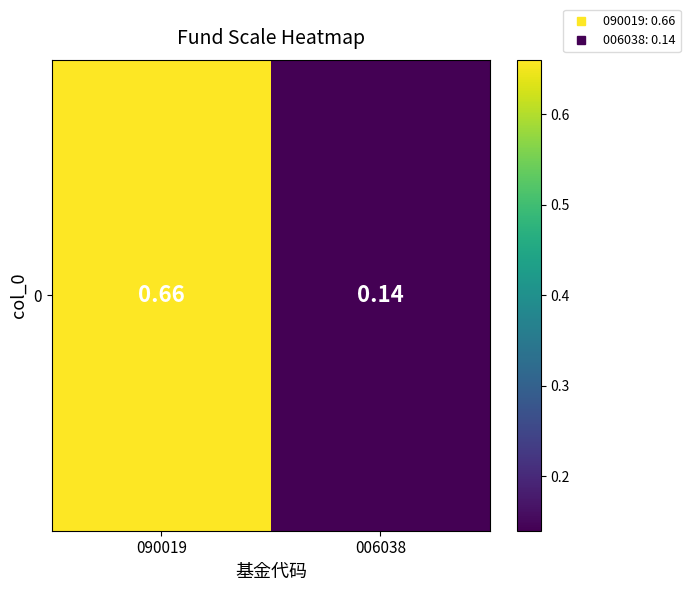

What is the difference between the maximum and minimum values?

0.5